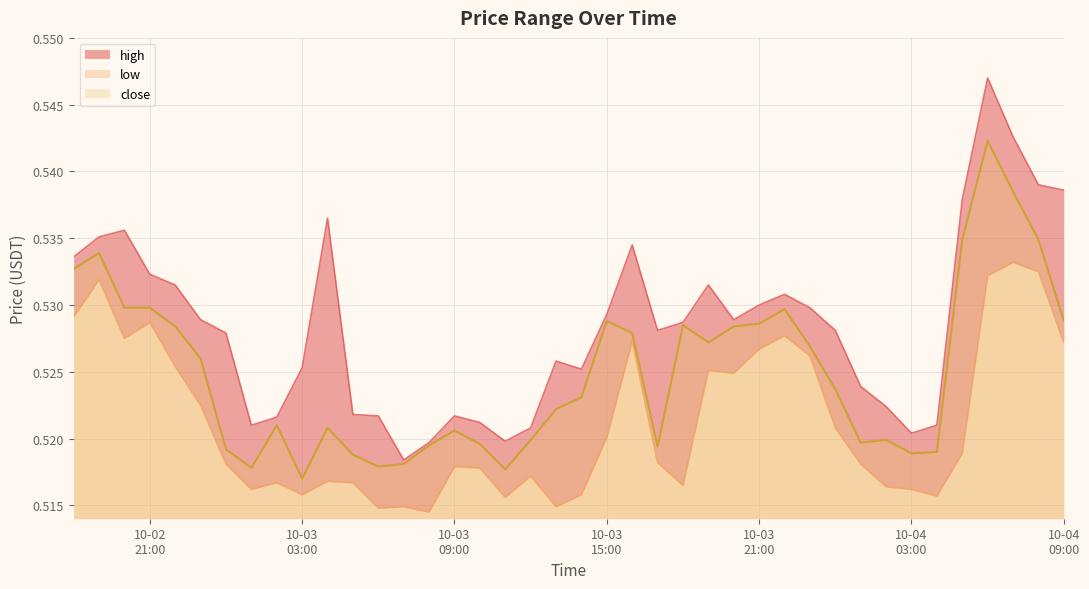

How many lines are shown in the chart?

3